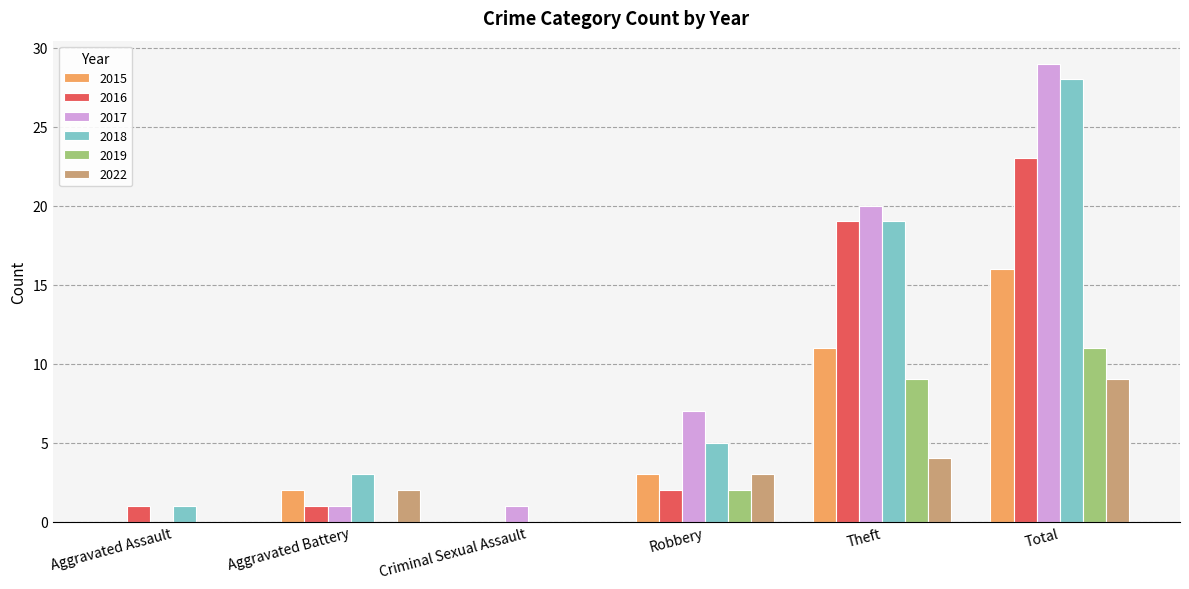

The value of 2015 at Theft is 11. True or false?

True